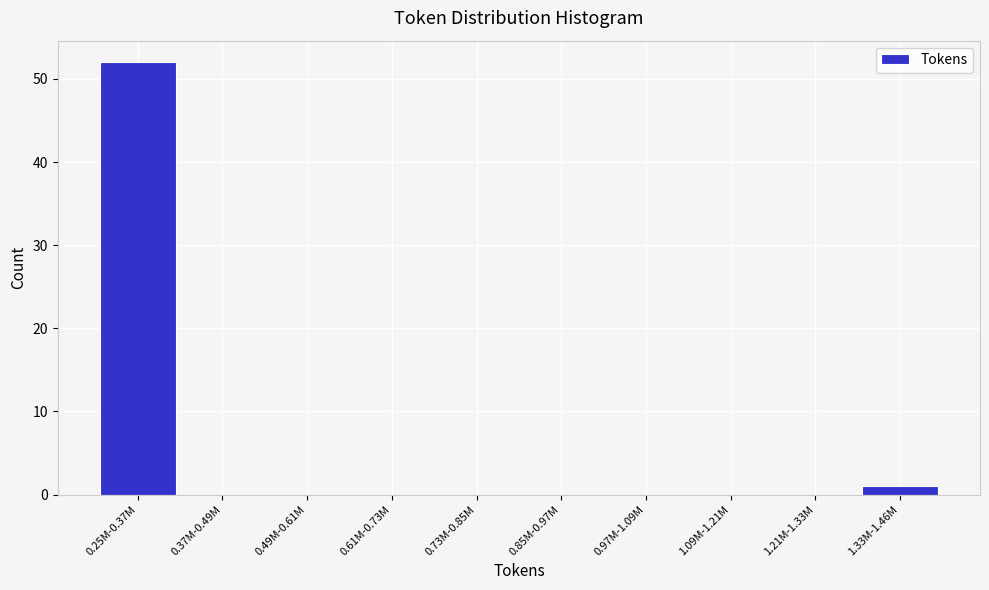

Reading left to right, extract all data points from this chart.

0.25M-0.37M=52	0.37M-0.49M=0	0.49M-0.61M=0	0.61M-0.73M=0	0.73M-0.85M=0	0.85M-0.97M=0	0.97M-1.09M=0	1.09M-1.21M=0	1.21M-1.33M=0	1.33M-1.46M=1